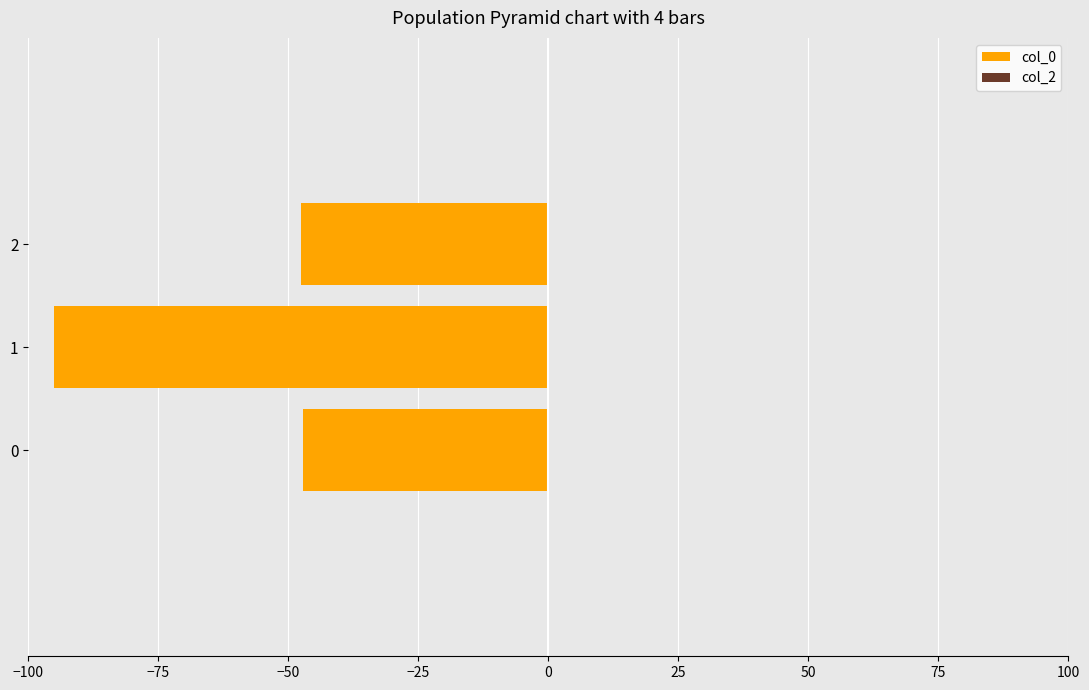

What is the change in value from 0 to 1?

-47.9